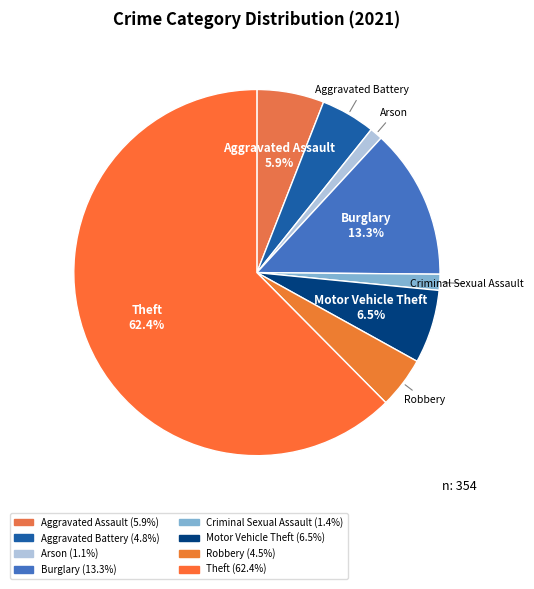

To the nearest percent, what portion does Theft represent?

62%